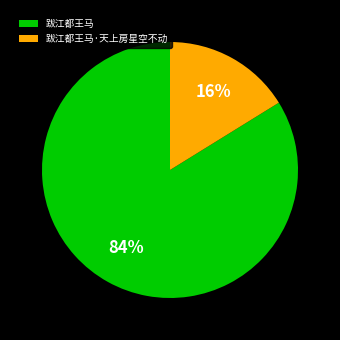

Which category has the smallest portion of the pie?

跋江都王马·天上房星空不动